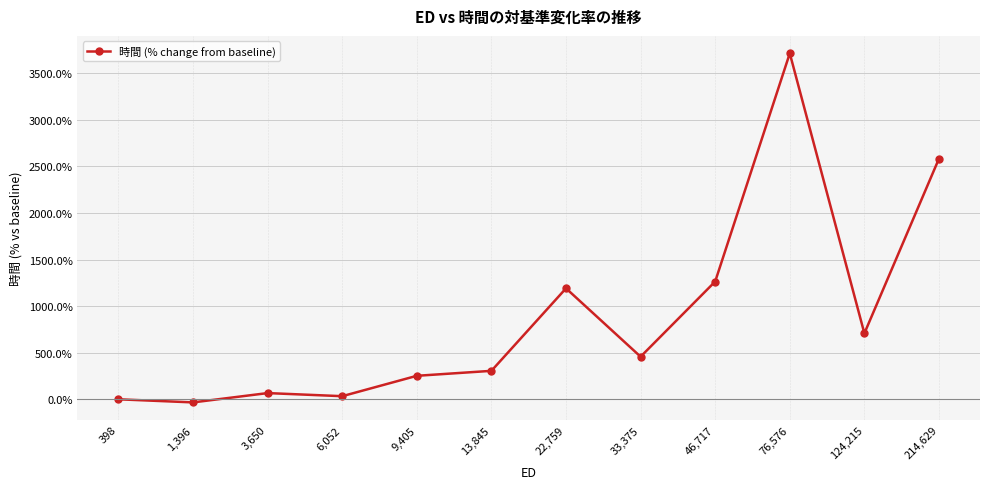

Does the chart have visible grid lines?

Yes